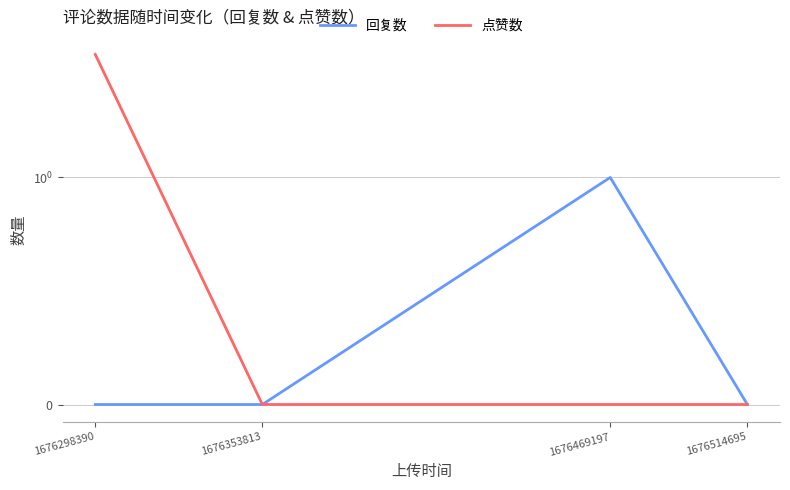

Which series has the largest total across all categories?

点赞数